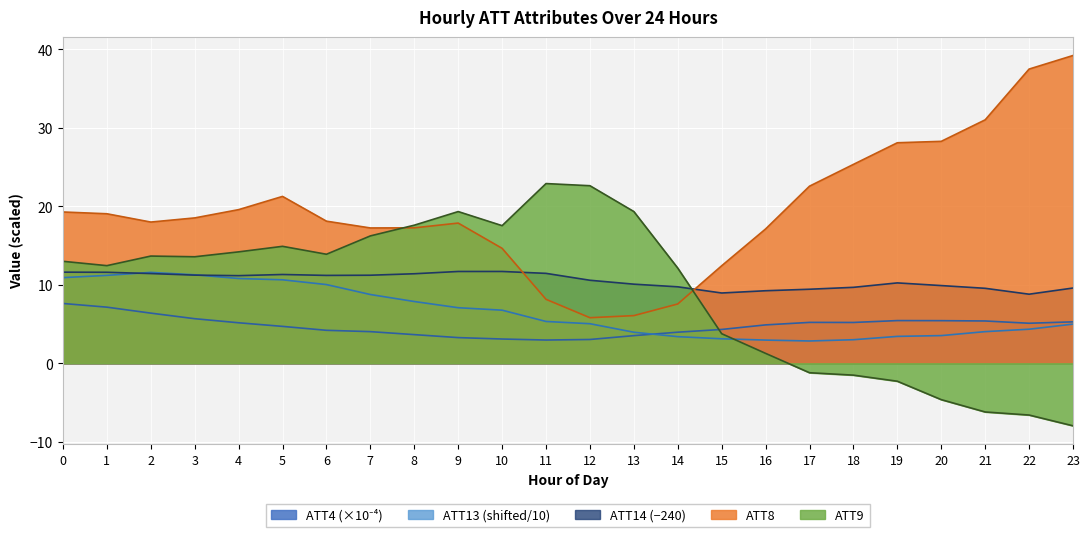

Which series has the largest range (max minus min)?

ATT8